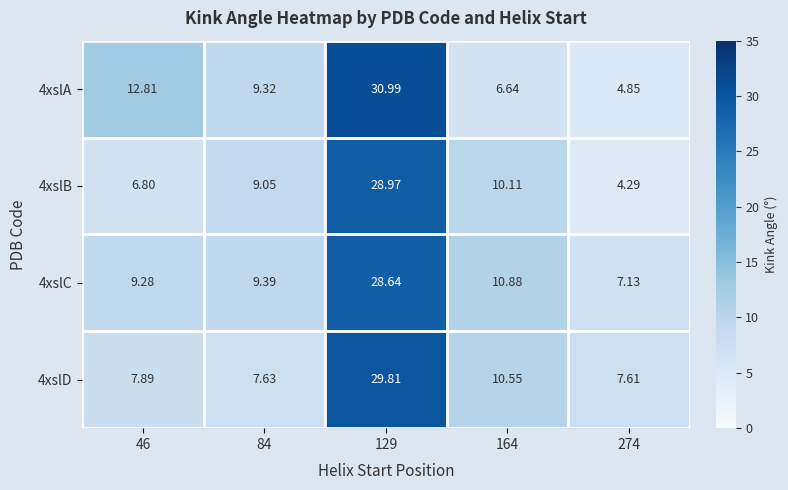

Is the value of 4xslC at 164 greater than the value of 4xslB at 84?

Yes